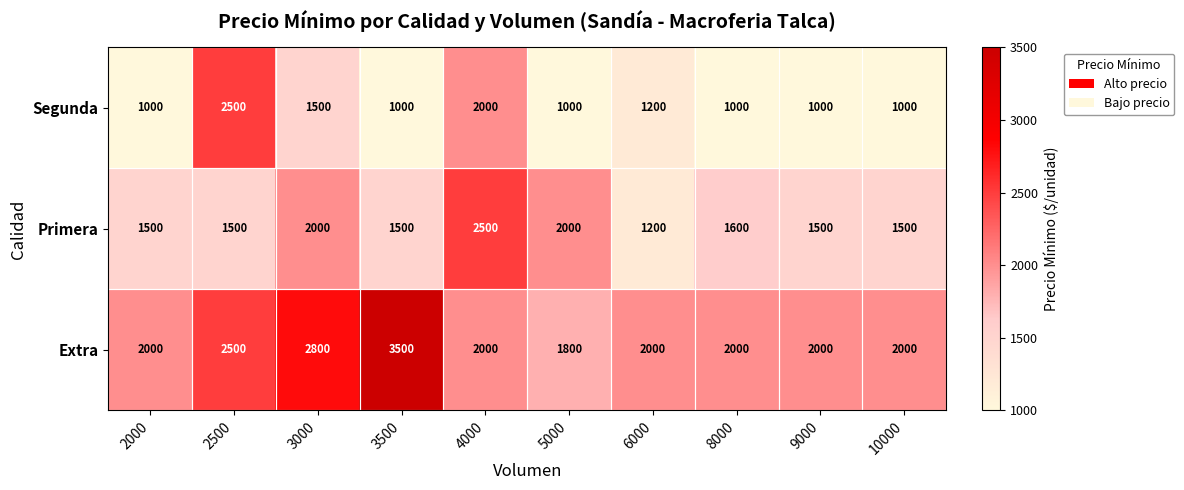

At which category does the chart reach its peak across all series?

3500